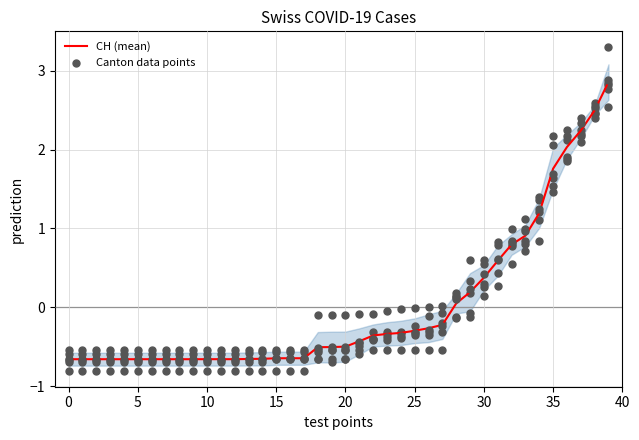

Which series has the largest total across all categories?

CH (mean)